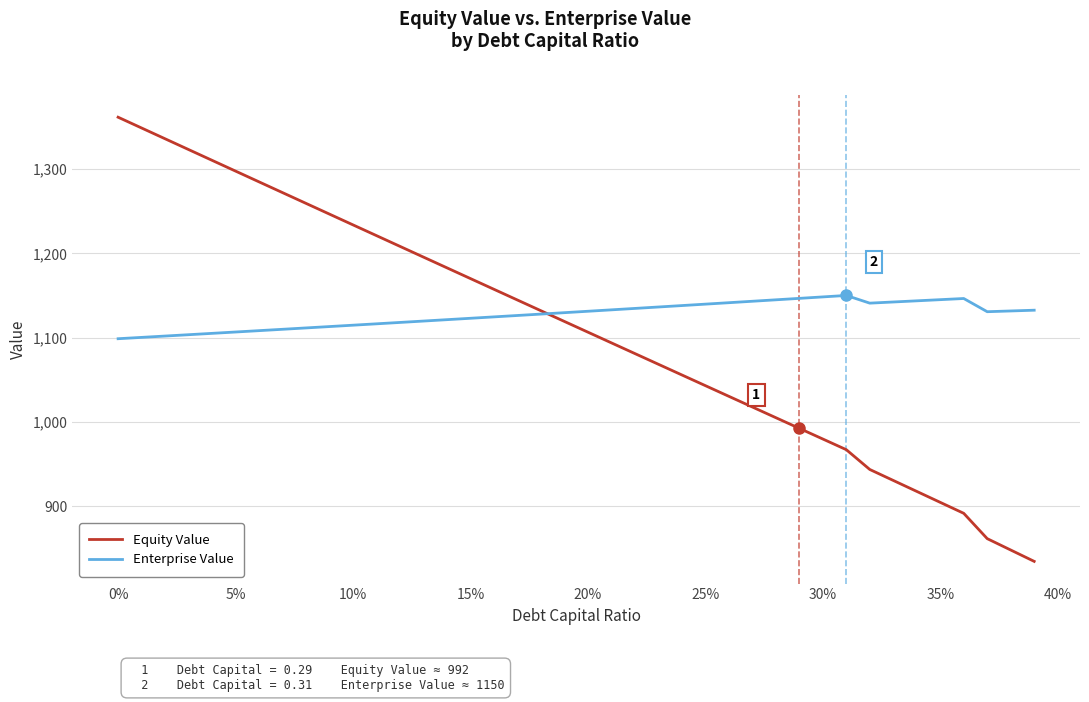

Does the chart display data point markers on the line(s)?

No